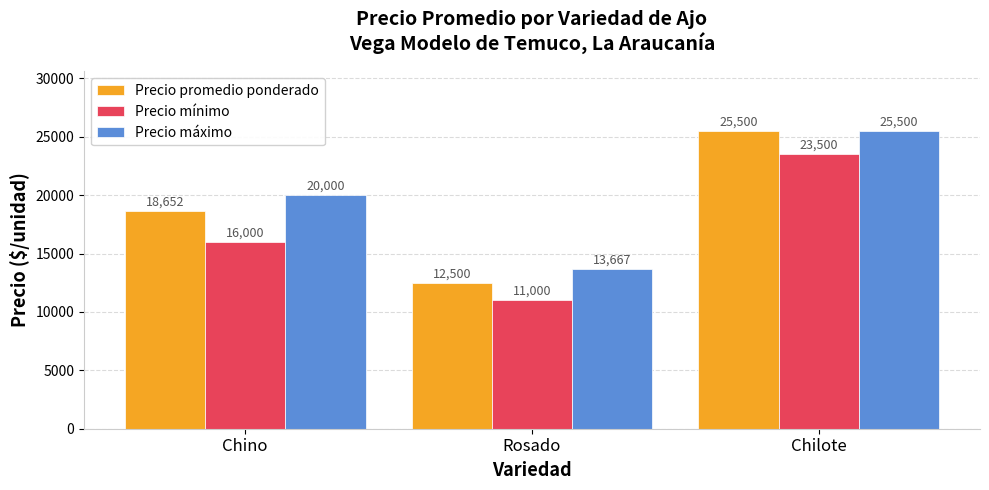

Is it true that Precio máximo equals 22572.8 at Rosado?

False